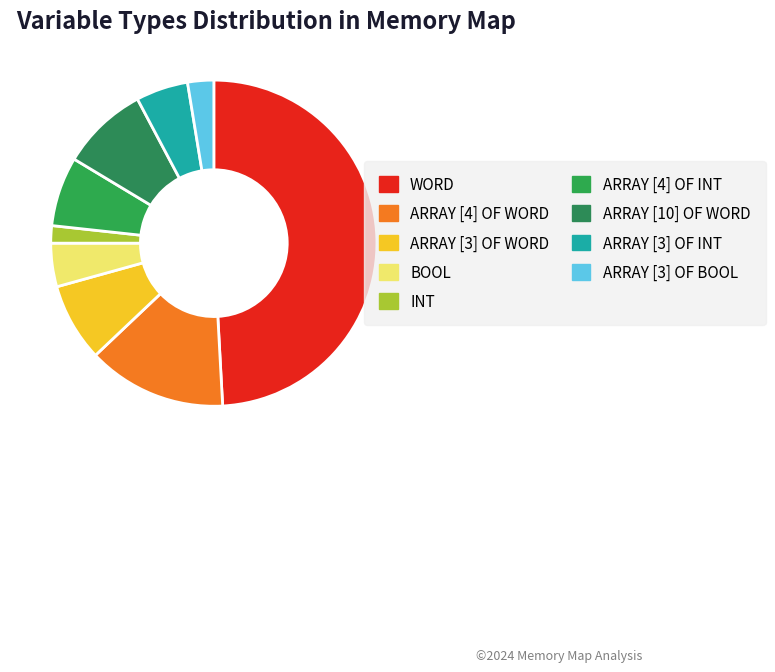

True or false: ARRAY [10] OF WORD accounts for 9% of the total.

True